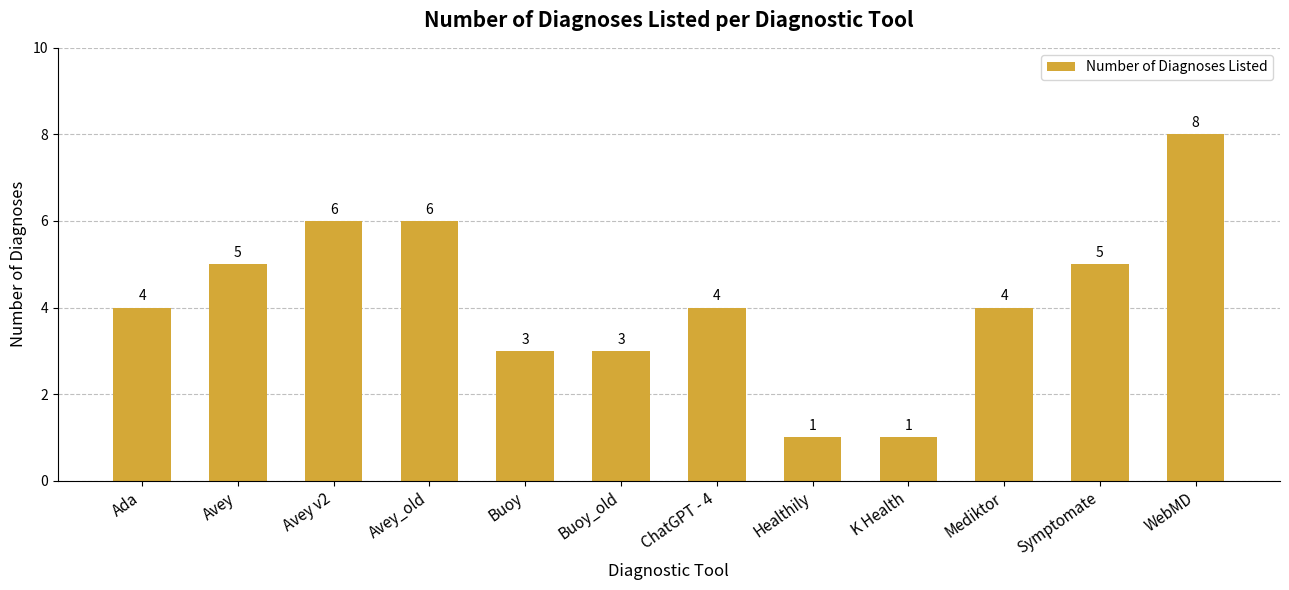

Does the chart contain any negative values?

No